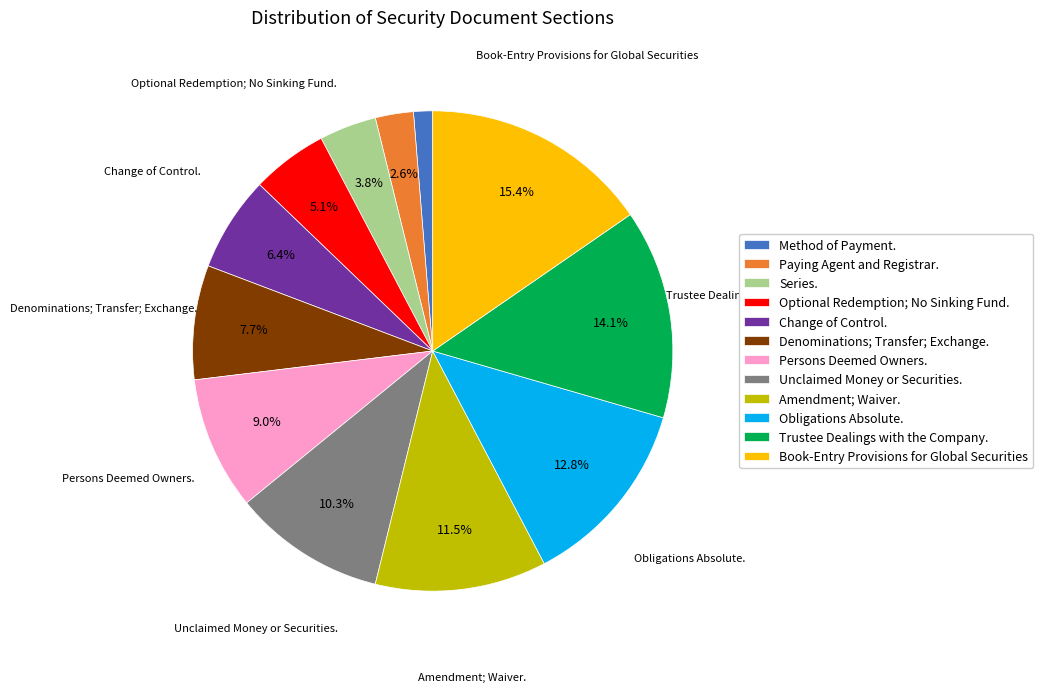

What is the ratio of the value at Unclaimed Money or Securities. to the value at Obligations Absolute.?

0.8